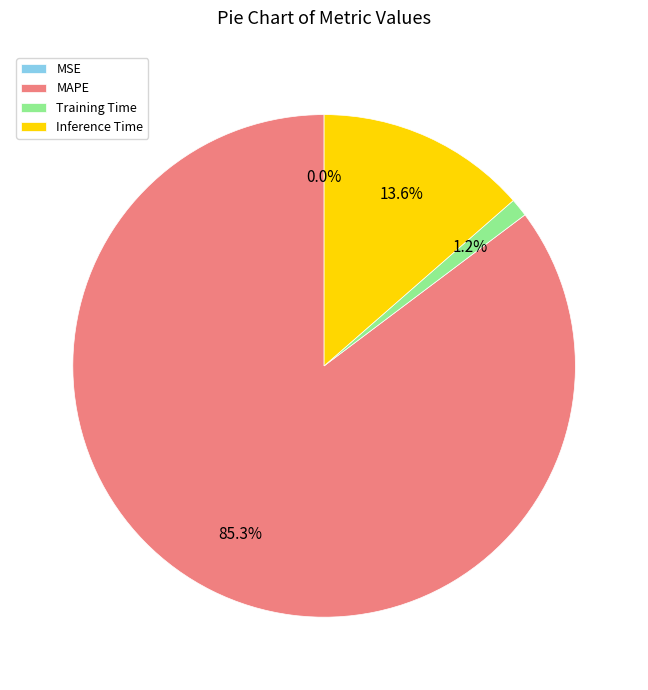

How much of the chart is everything except Inference Time?

86.4%